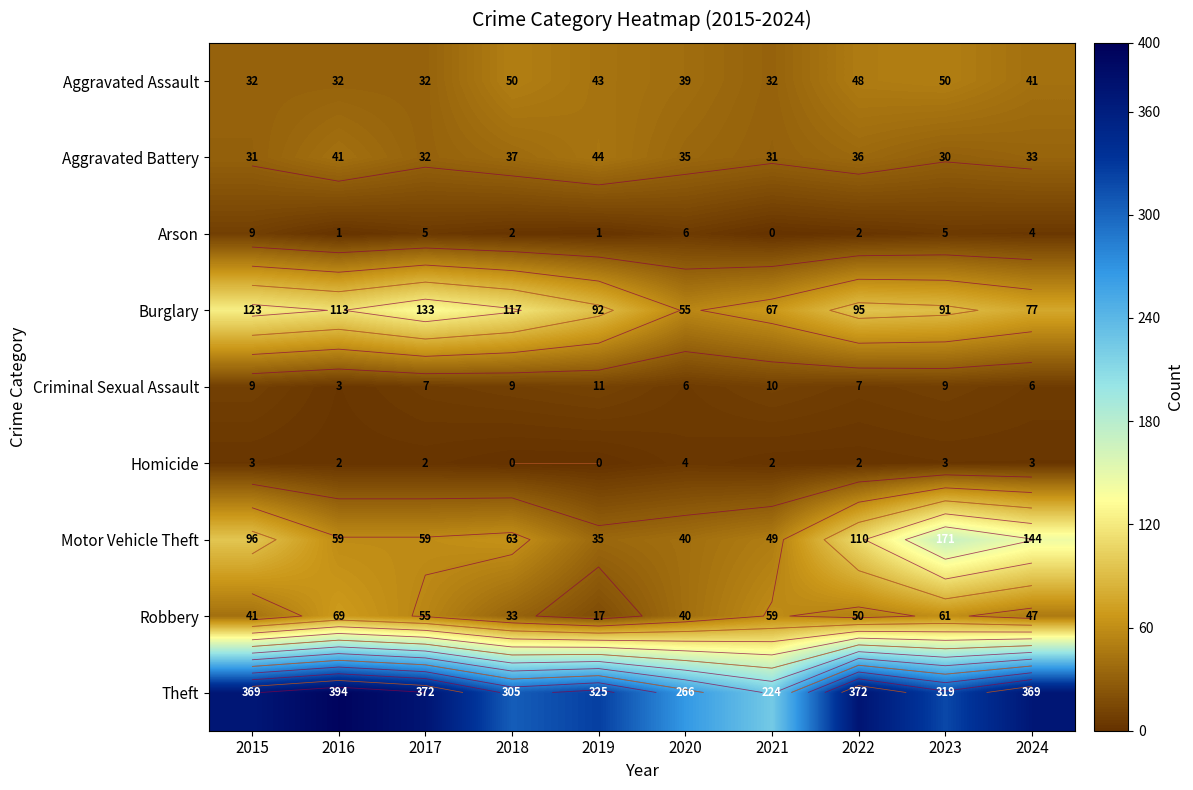

The Theft series shows 98 at 2018. True or false?

False